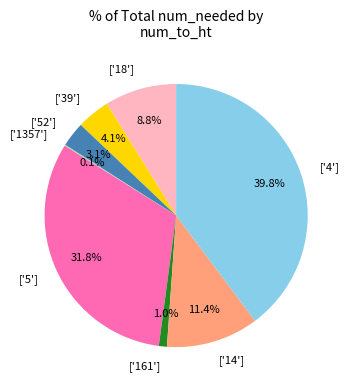

Combined, do ['39'] and ['52'] account for over 50%?

No